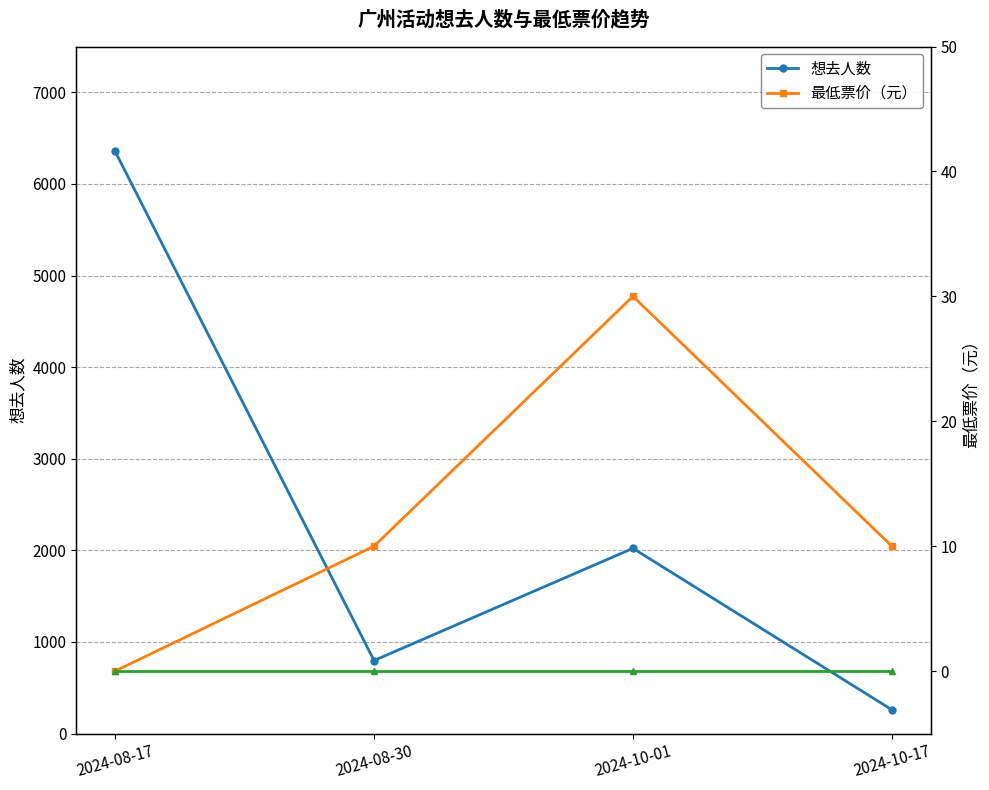

True or false: 最低票价（元） and 想去人数 intersect in this chart.

False